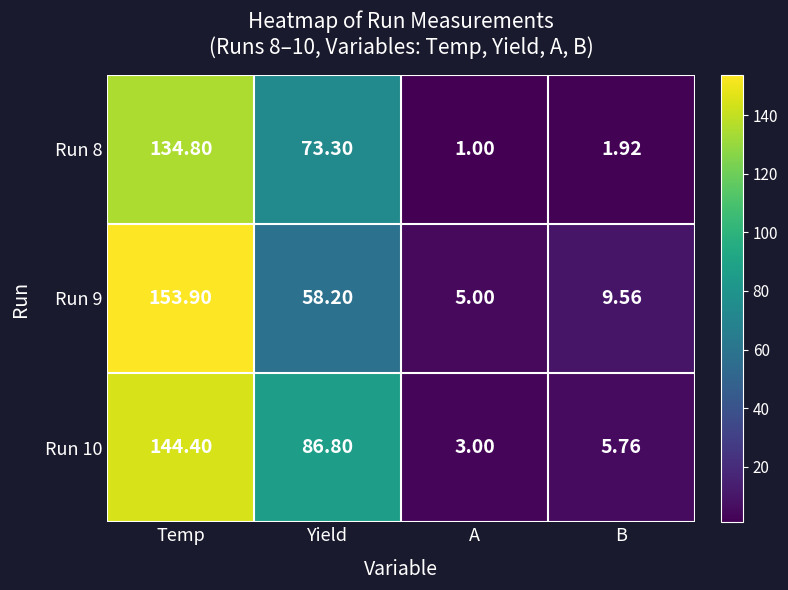

What is the minimum value shown in the chart?

1.0